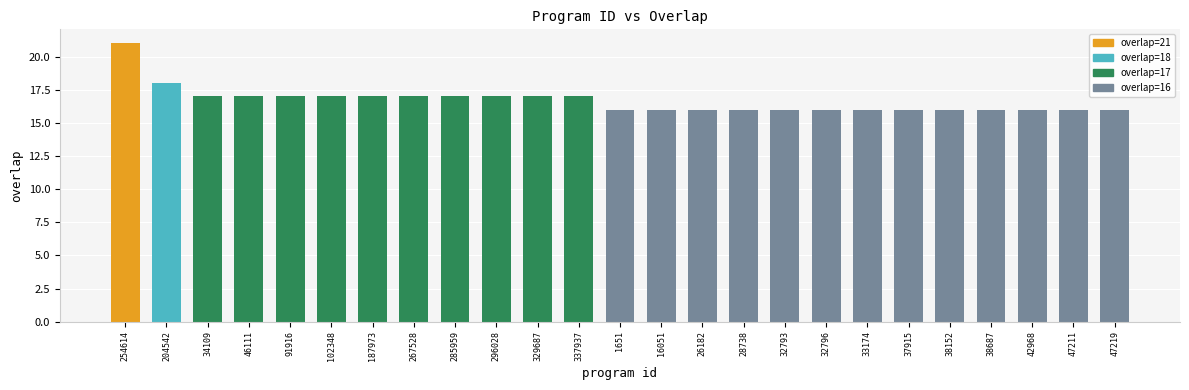

Does the chart contain any negative values?

No